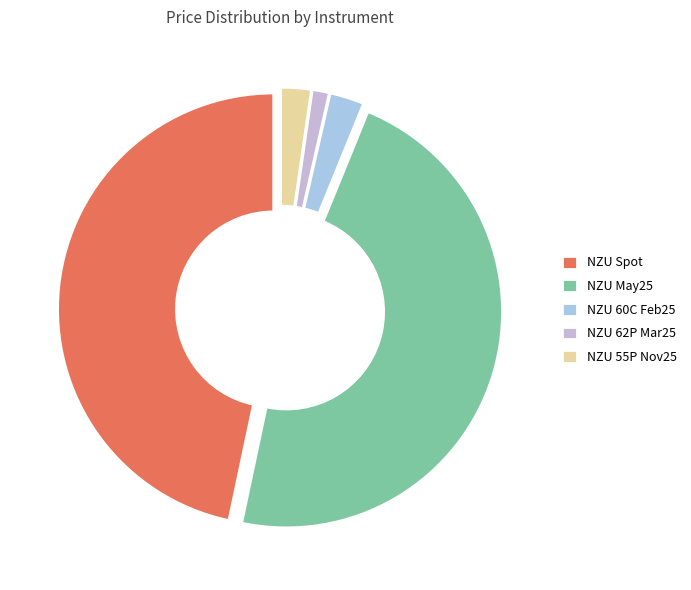

Count the number of slices in the pie.

5